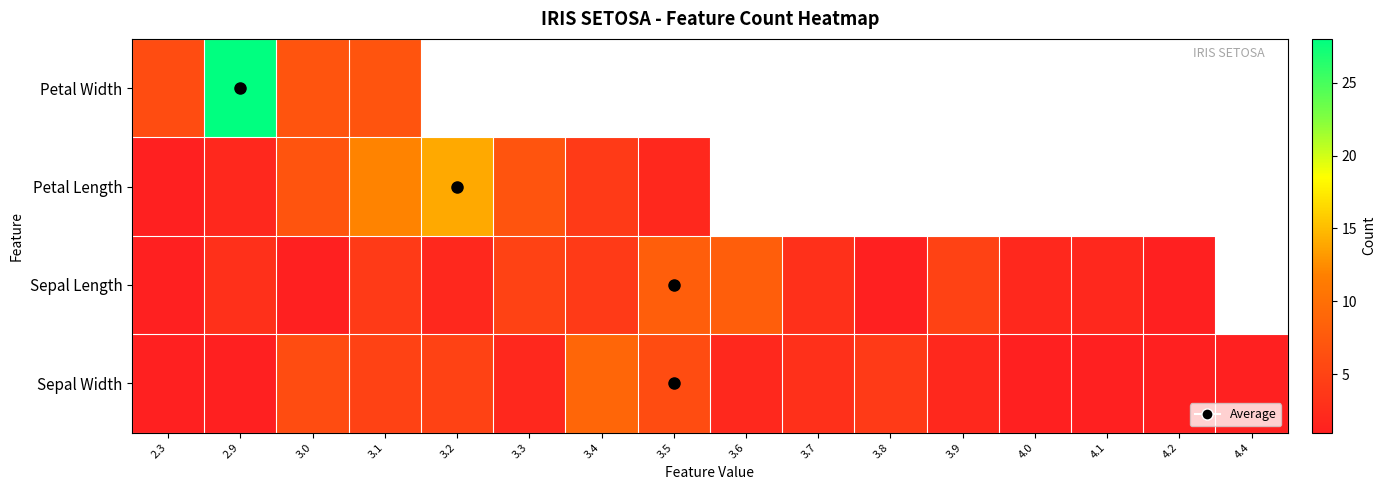

What is the difference between the highest and lowest values at 2.9?

27.0